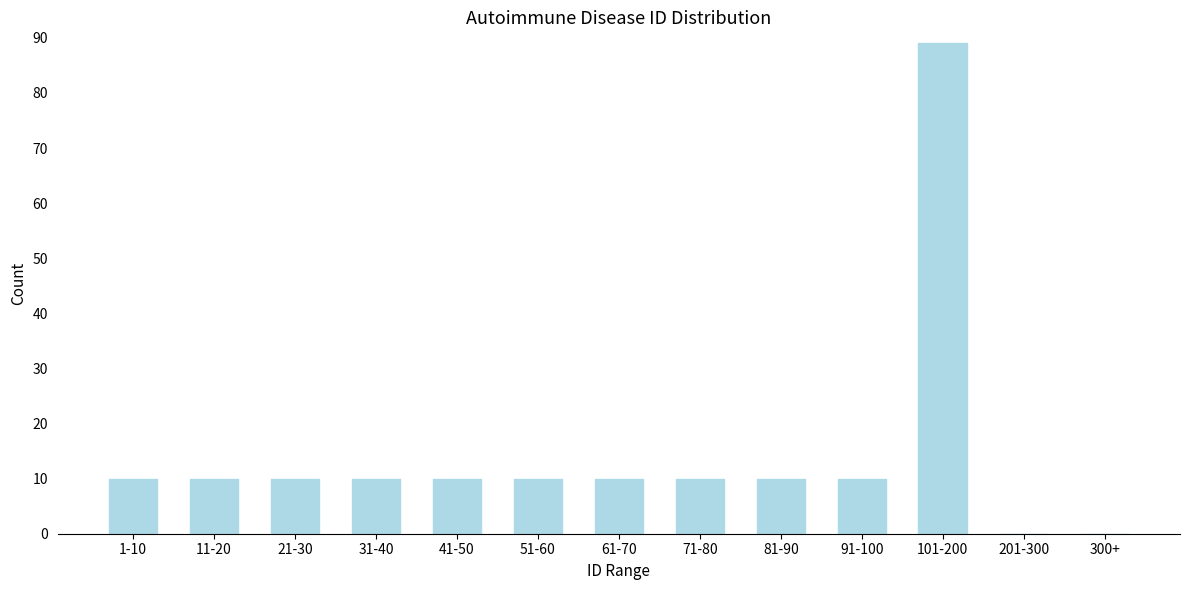

Reading left to right, what are all the values shown in this chart?

1-10=10	11-20=10	21-30=10	31-40=10	41-50=10	51-60=10	61-70=10	71-80=10	81-90=10	91-100=10	101-200=89	201-300=0	300+=0